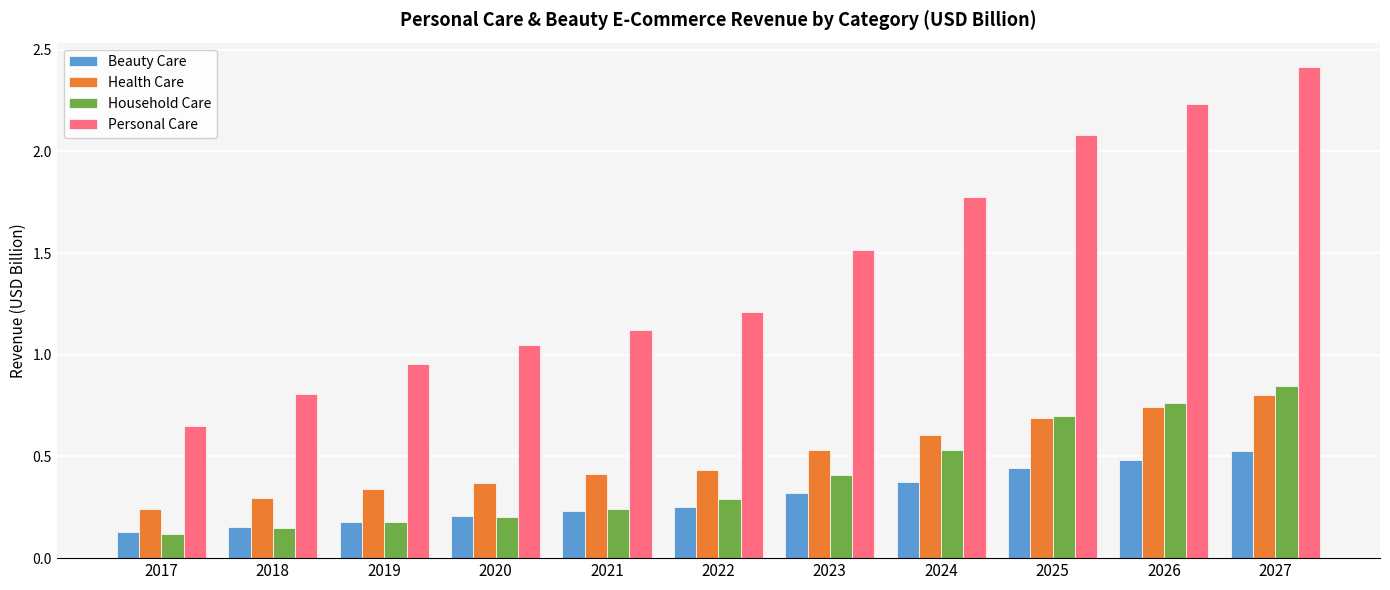

What are all the series names shown in the legend?

Beauty Care, Health Care, Household Care, Personal Care